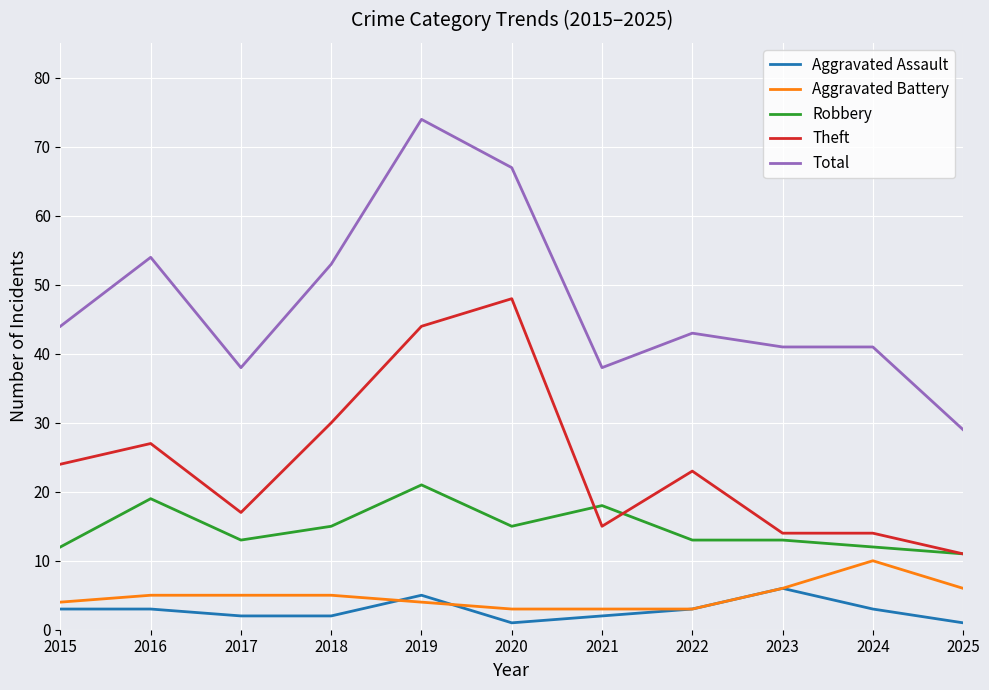

What is the smallest value displayed?

1